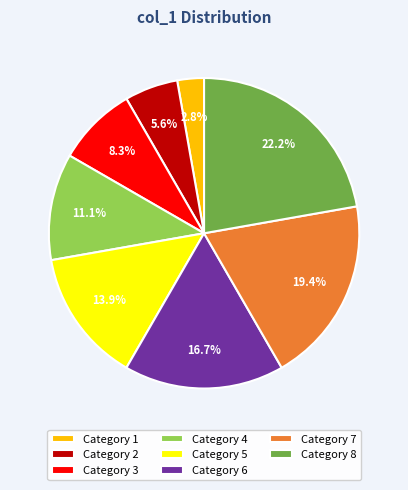

Which category has the biggest portion of the pie?

Category 8